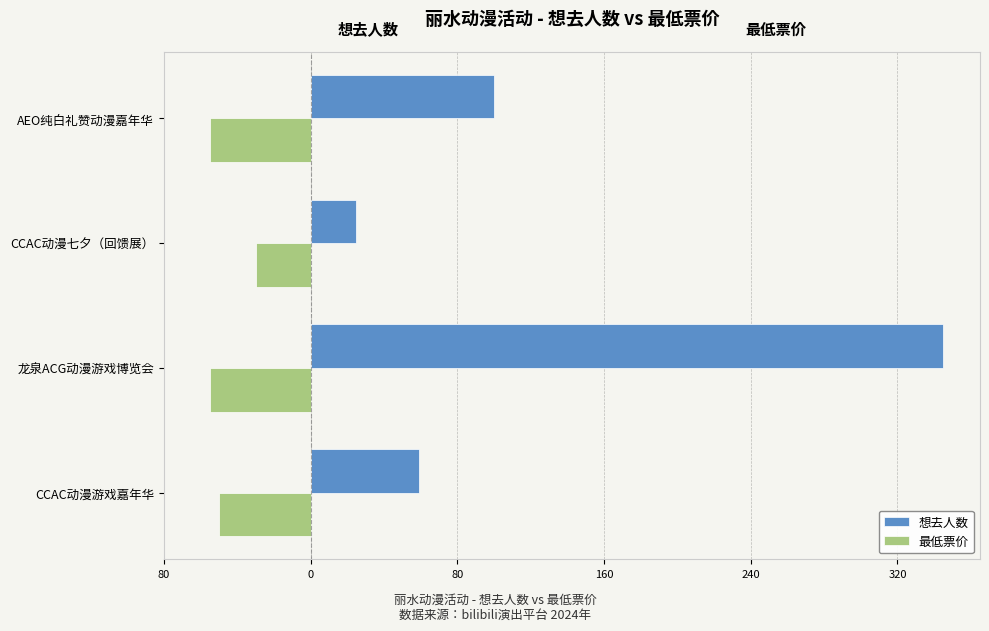

What are all the series names shown in the legend?

想去人数, 最低票价